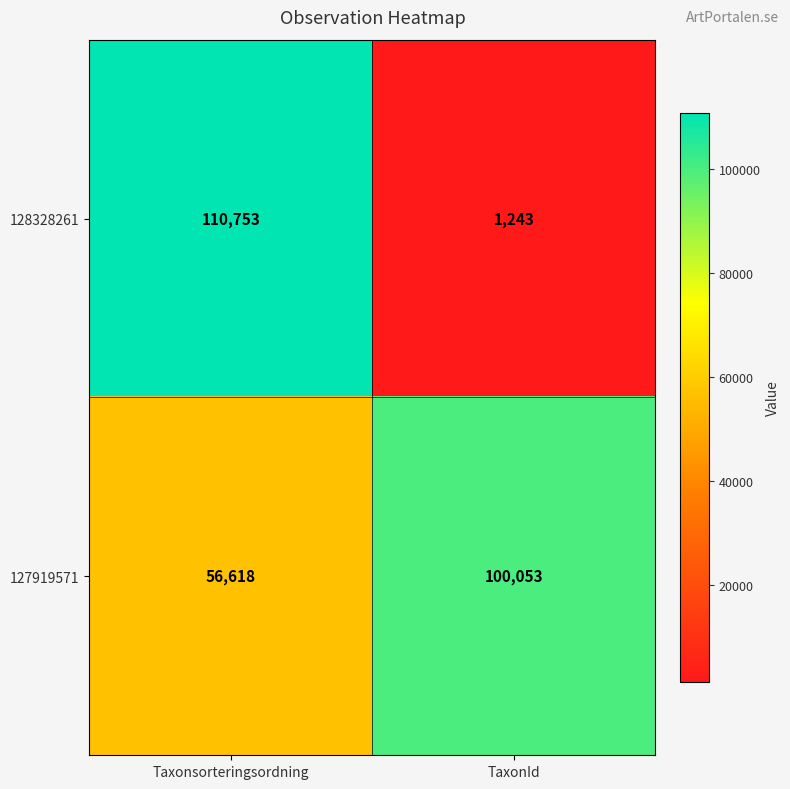

What is the greatest value displayed?

110753